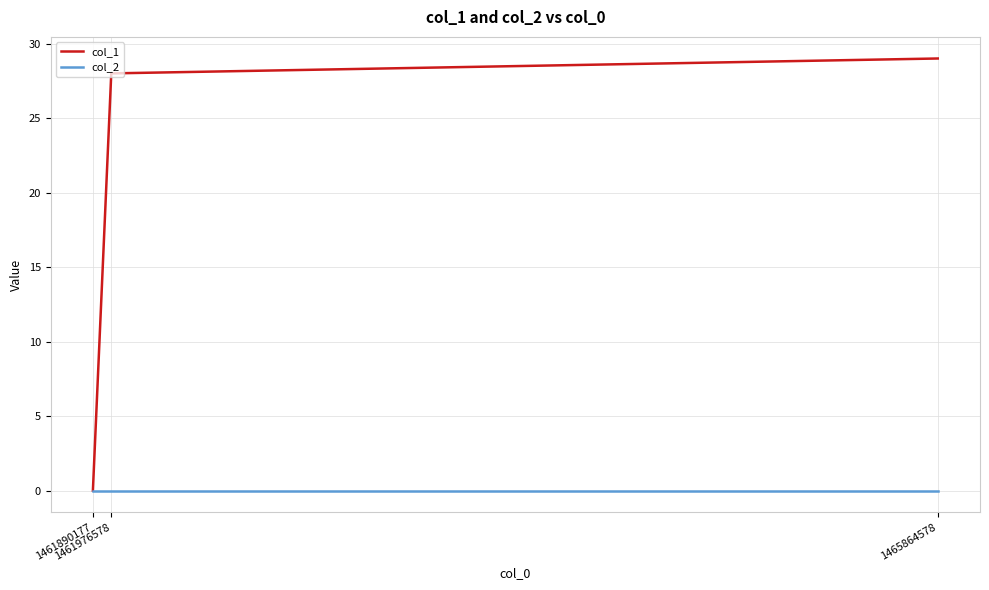

Rank the series by their average value, from lowest to highest.

col_2, col_1